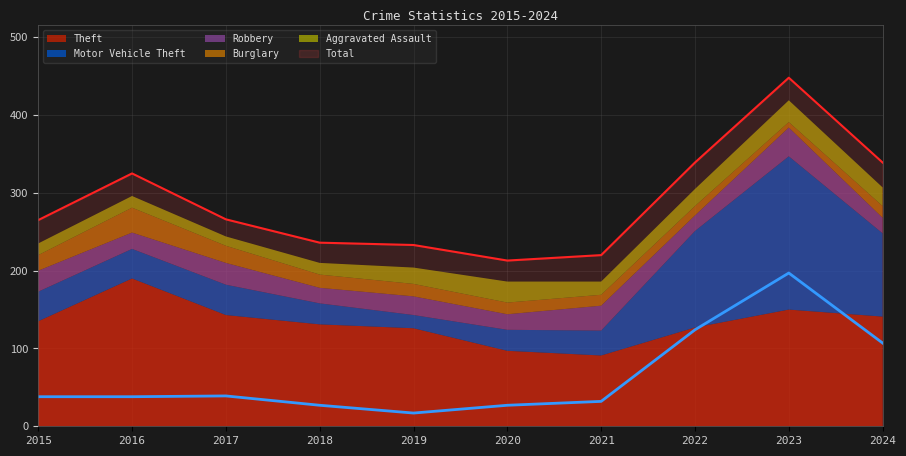

In Total, how many points are lower than both neighbors (excluding endpoints)?

1